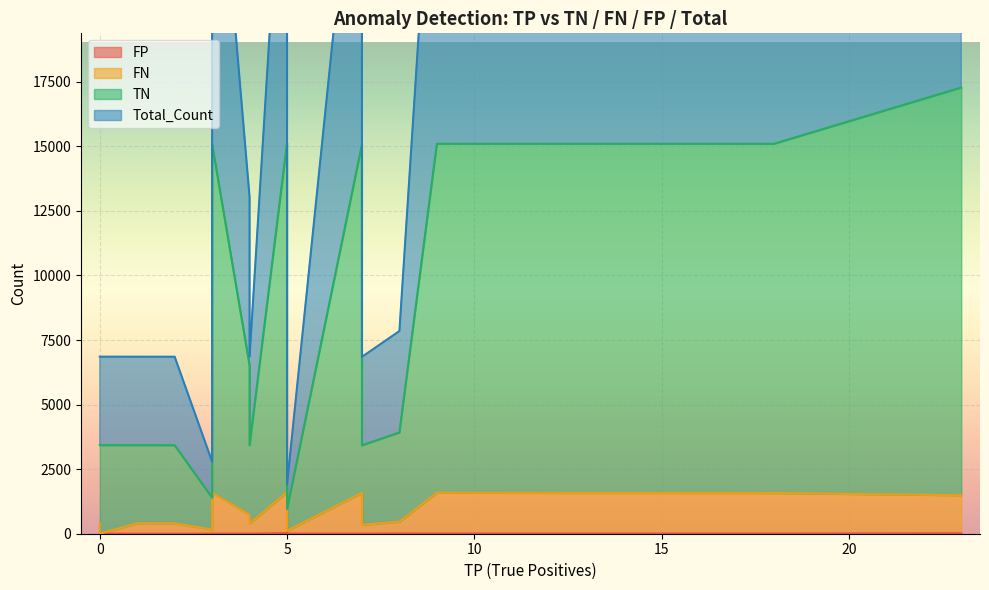

At which category does FP reach its first local valley?

2